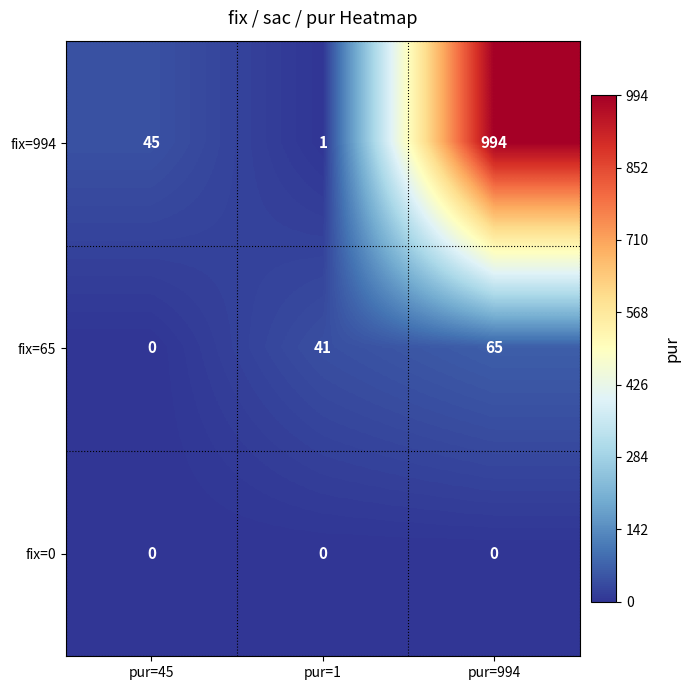

What is the approximate value of fix=65 at pur=1, to the nearest 10?

40